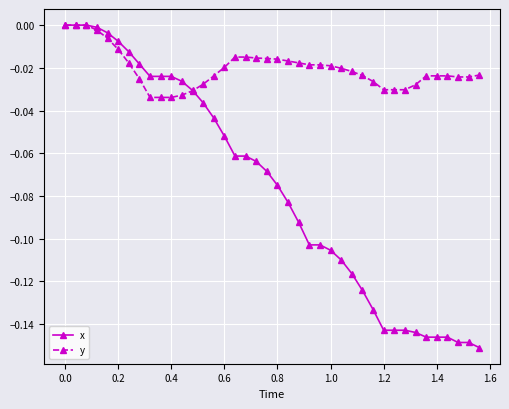

Which series has the largest total across all categories?

y